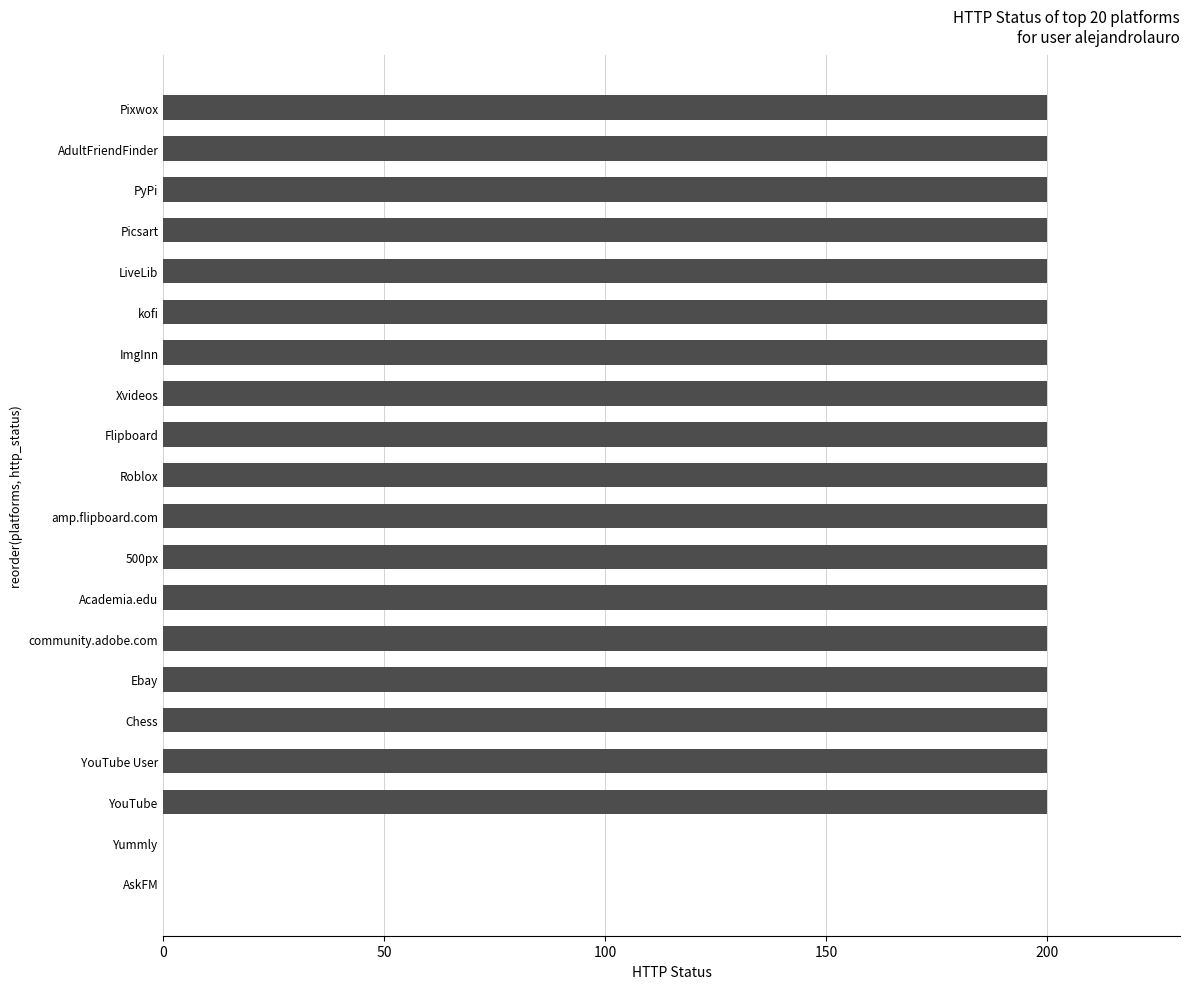

Reading top to bottom, transcribe all the data shown in this chart.

Pixwox=200	AdultFriendFinder=200	PyPi=200	Picsart=200	LiveLib=200	kofi=200	ImgInn=200	Xvideos=200	Flipboard=200	Roblox=200	amp.flipboard.com=200	500px=200	Academia.edu=200	community.adobe.com=200	Ebay=200	Chess=200	YouTube User=200	YouTube=200	Yummly=0	AskFM=0